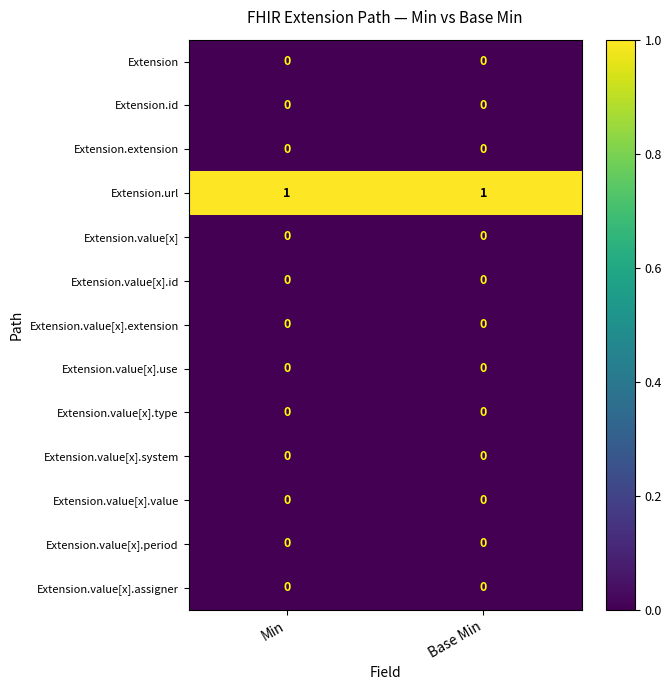

True or false: Extension.value[x].value has a value of 0 at Min.

True